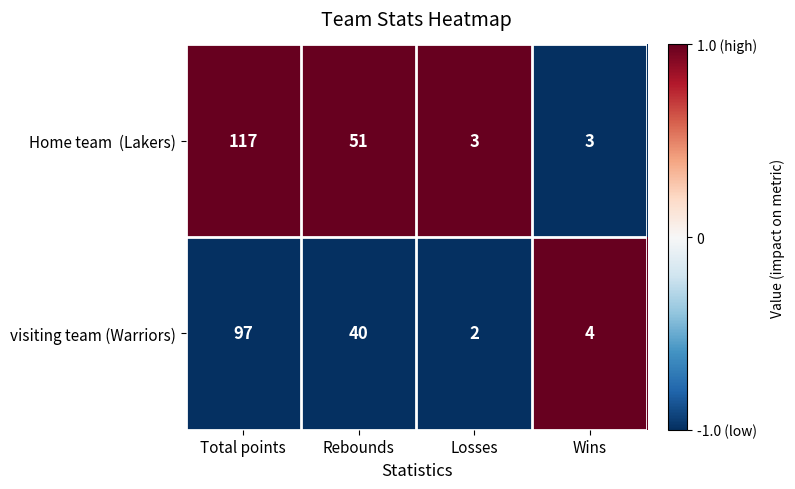

Rank the categories by visiting team (Warriors) value from lowest to highest.

Losses, Wins, Rebounds, Total points